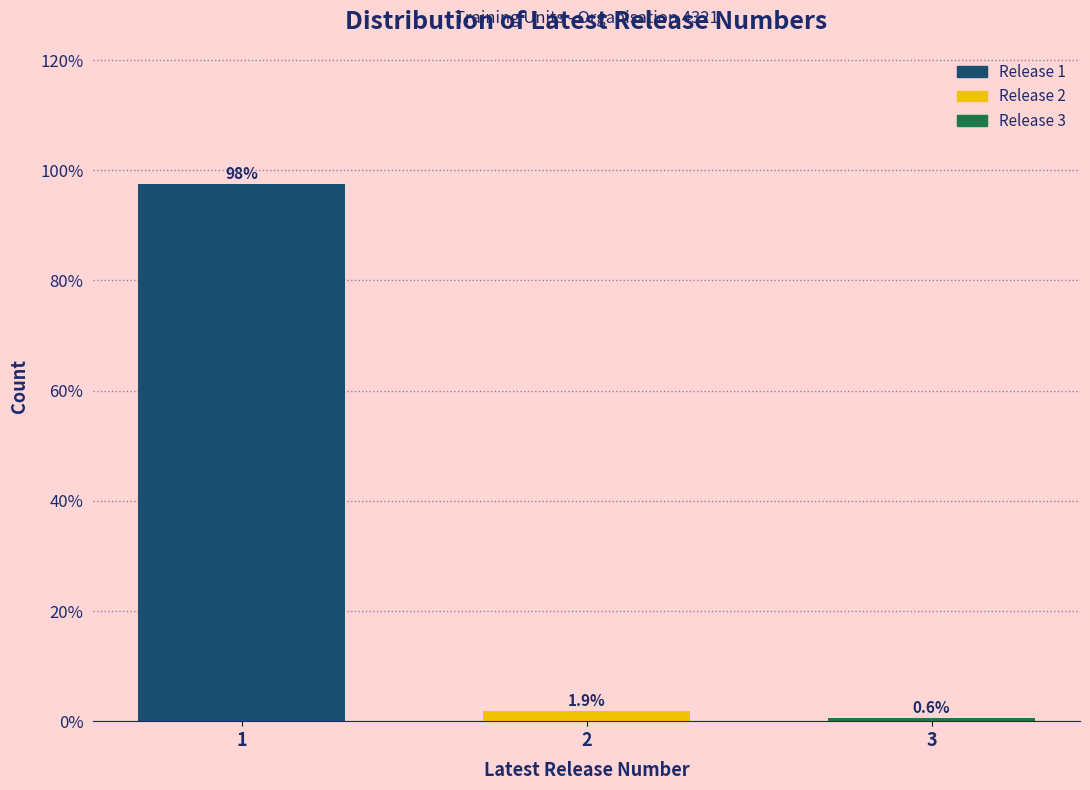

Reading right to left, what are all the values shown in this chart?

0.6	1.9	97.5